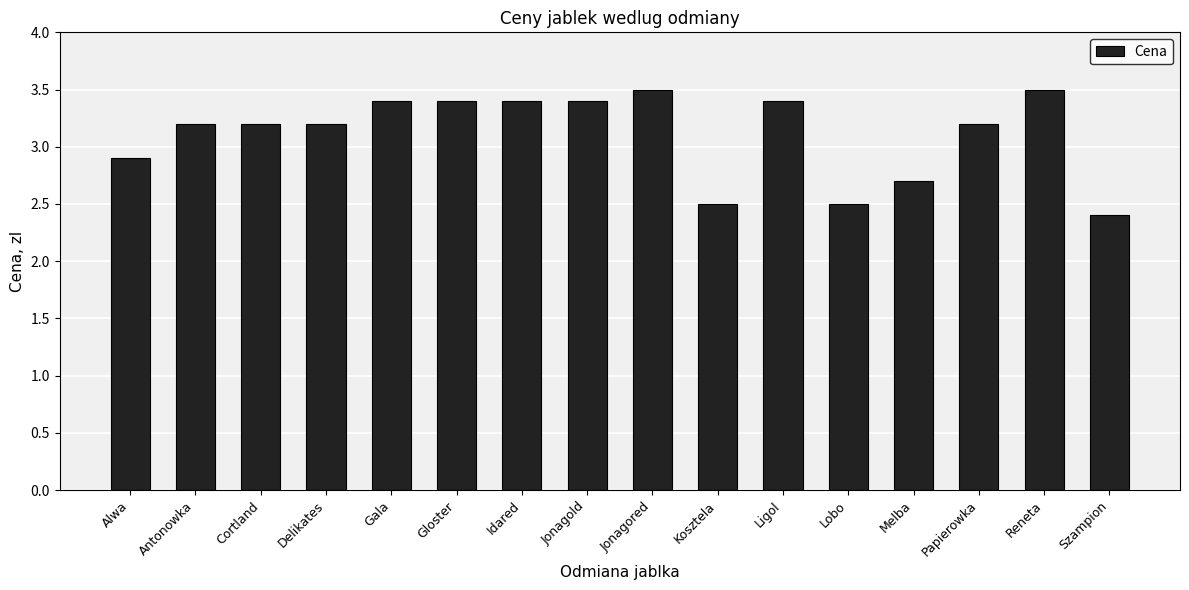

Reading left to right, extract all data points from this chart.

2.9	3.2	3.2	3.2	3.4	3.4	3.4	3.4	3.5	2.5	3.4	2.5	2.7	3.2	3.5	2.4